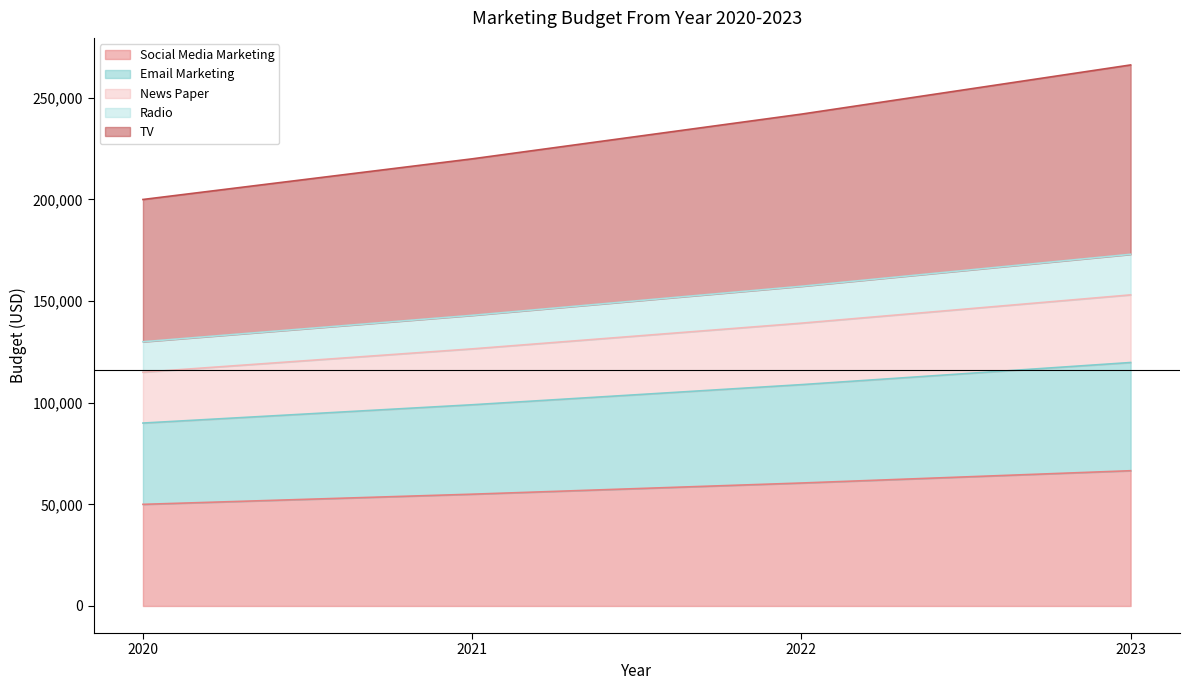

Where does the Social Media Marketing series first go above 60500?

2023